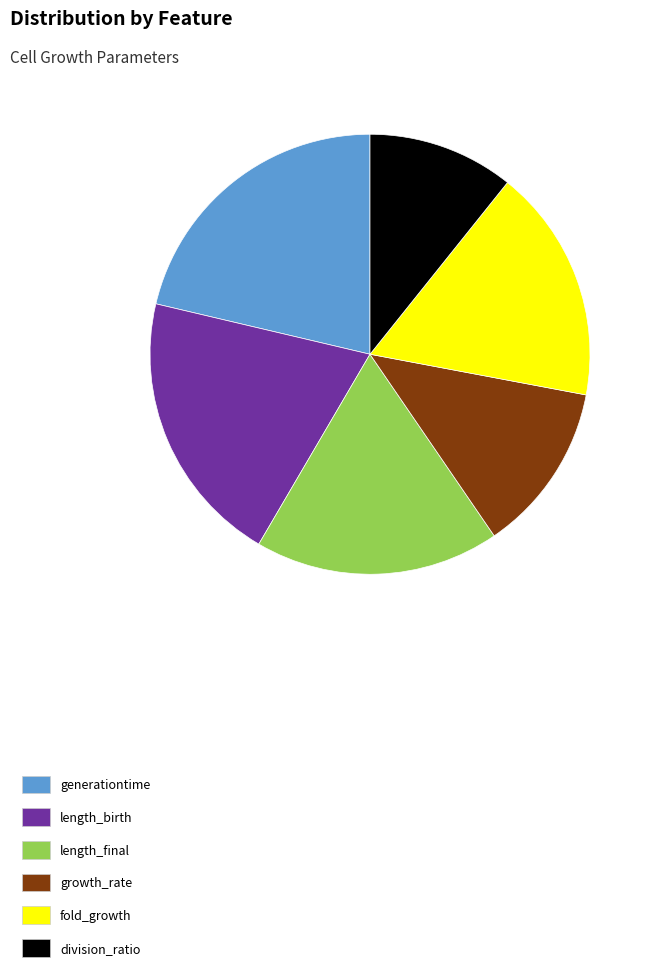

Rank the categories by value from lowest to highest.

division_ratio, growth_rate, fold_growth, length_final, length_birth, generationtime